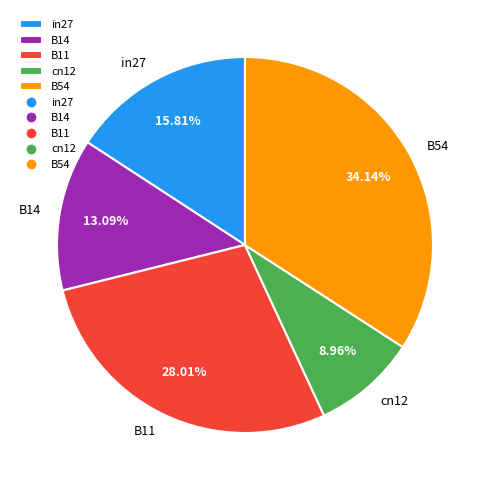

Is it true that in27 is 16% of the pie?

True